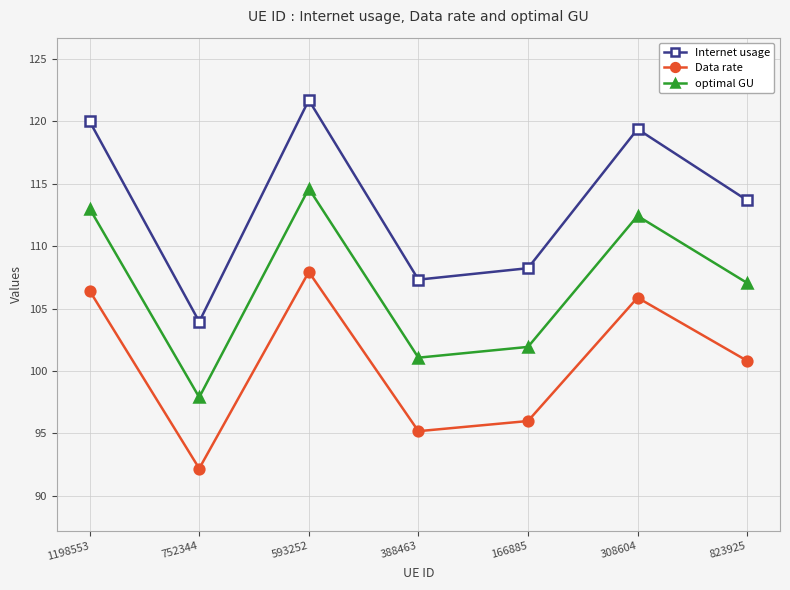

What is the spread (max minus min) of values at 593252?

13.8